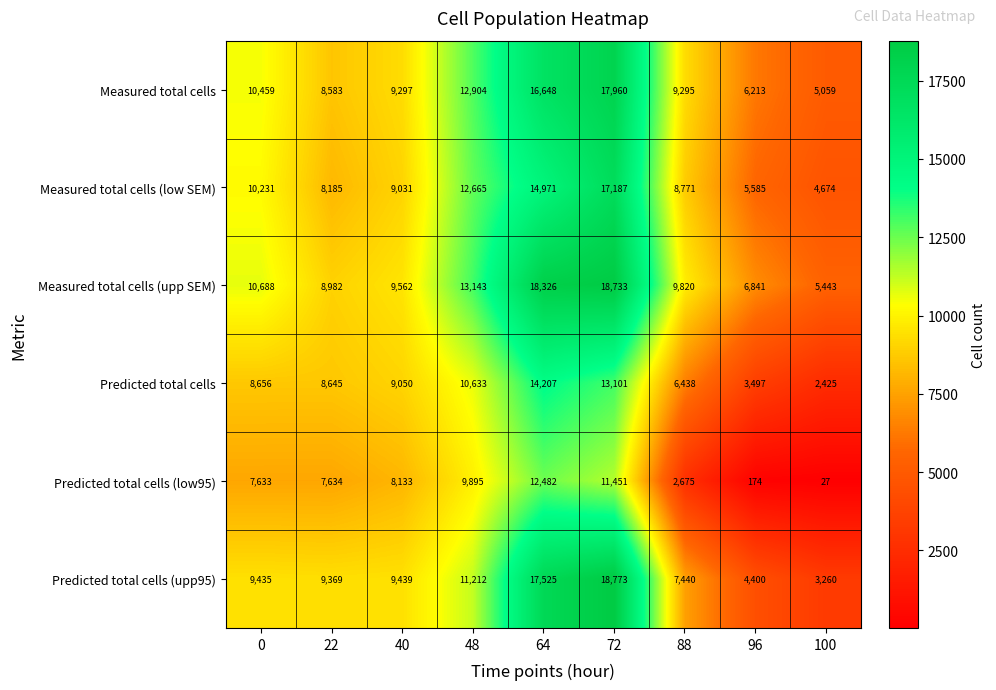

At which category is the sum across all series the highest?

72